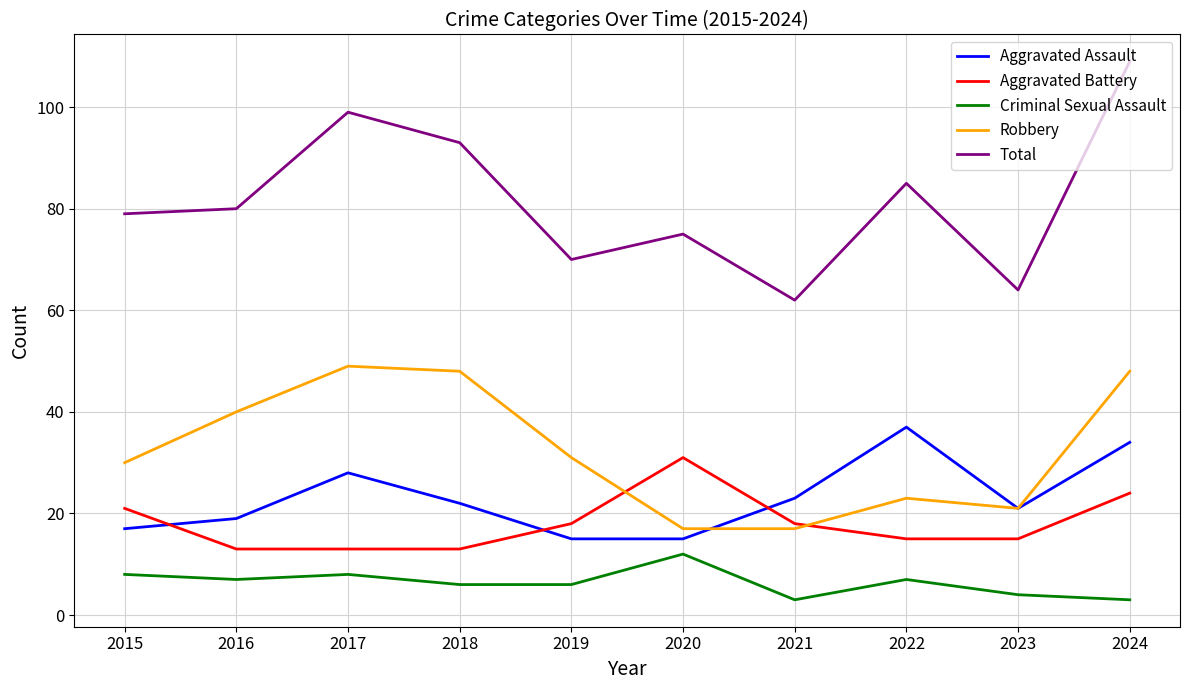

How many lines are shown in the chart?

5